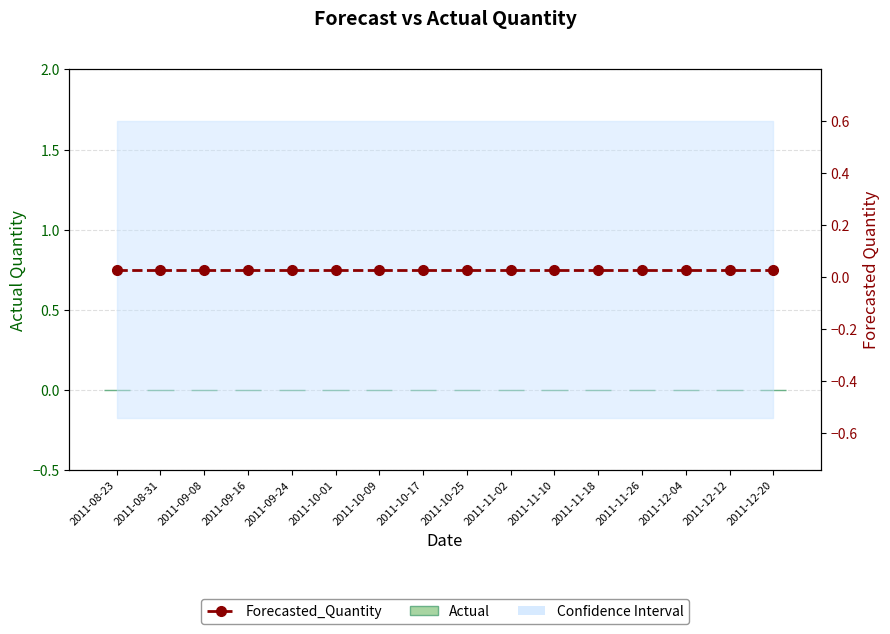

Which series has the widest spread of values?

Actual